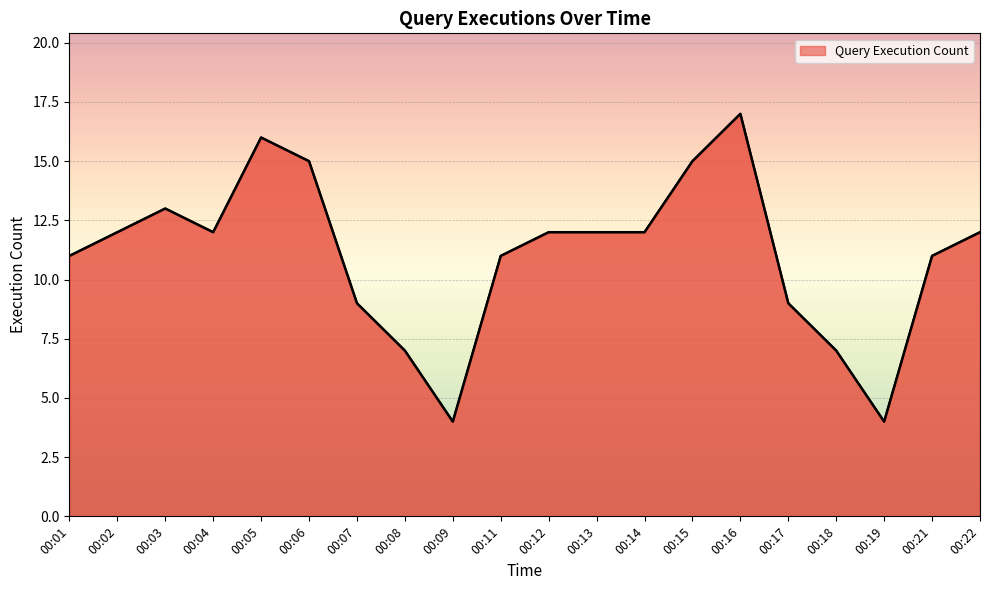

What is the maximum value shown in the chart?

17